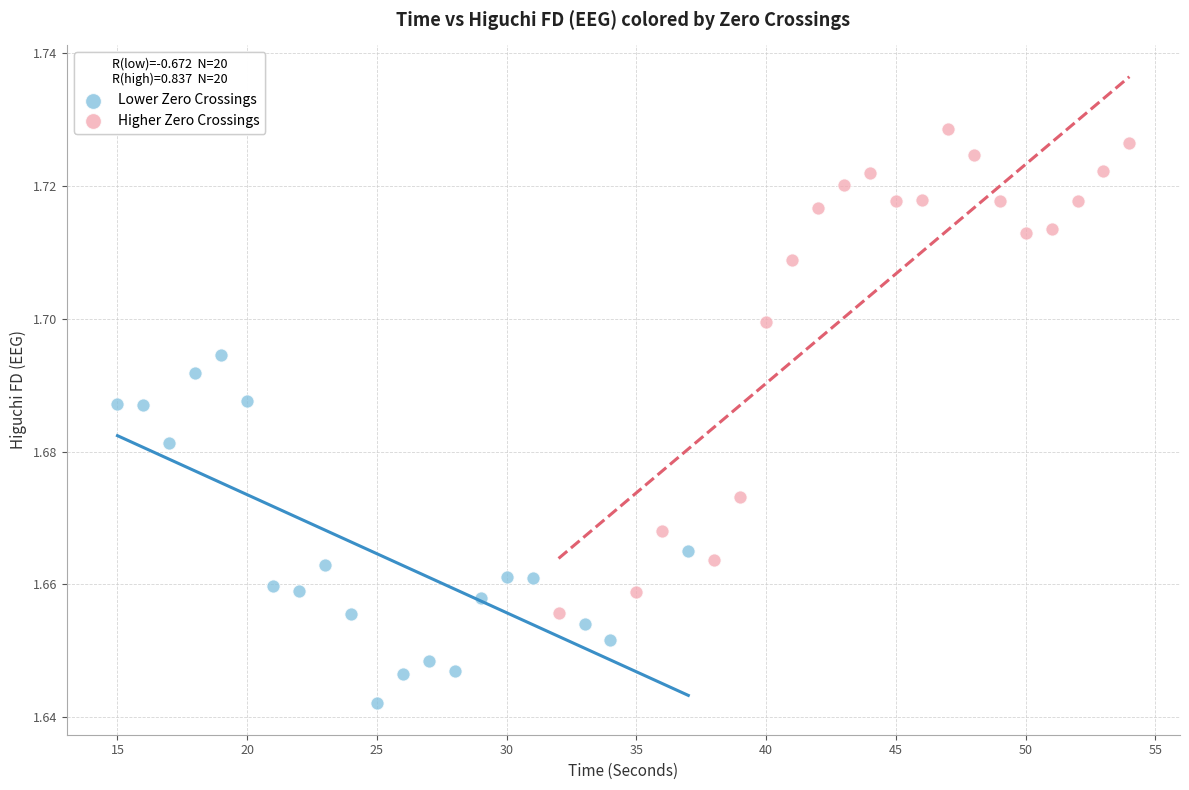

Which series contains the lowest Y value?

Lower Zero Crossings